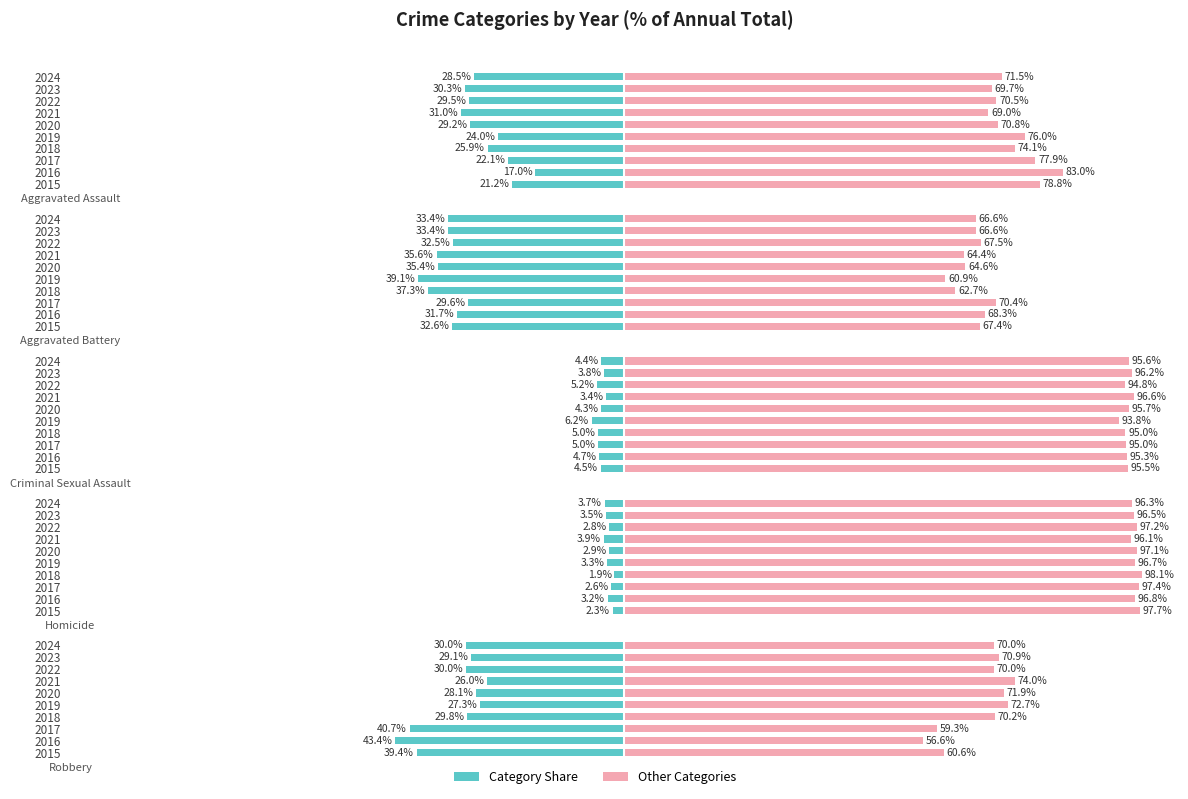

Which series has the largest range (max minus min)?

Other Categories